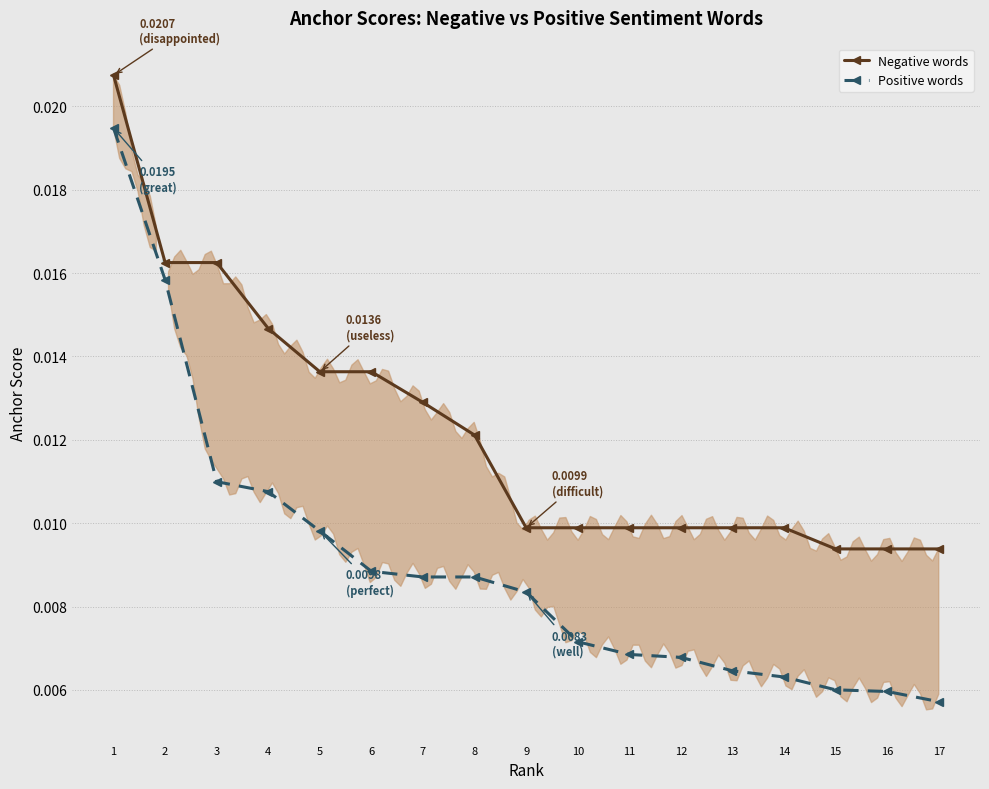

Which series has the largest total across all categories?

Negative words